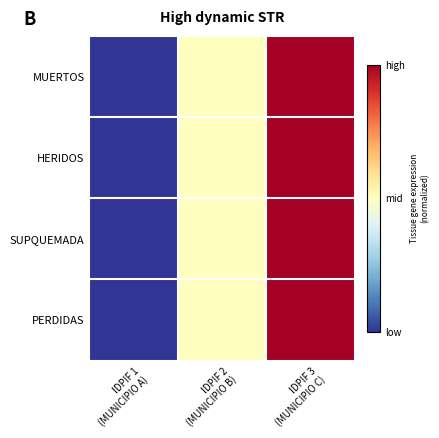

Which series has the widest spread of values?

MUERTOS